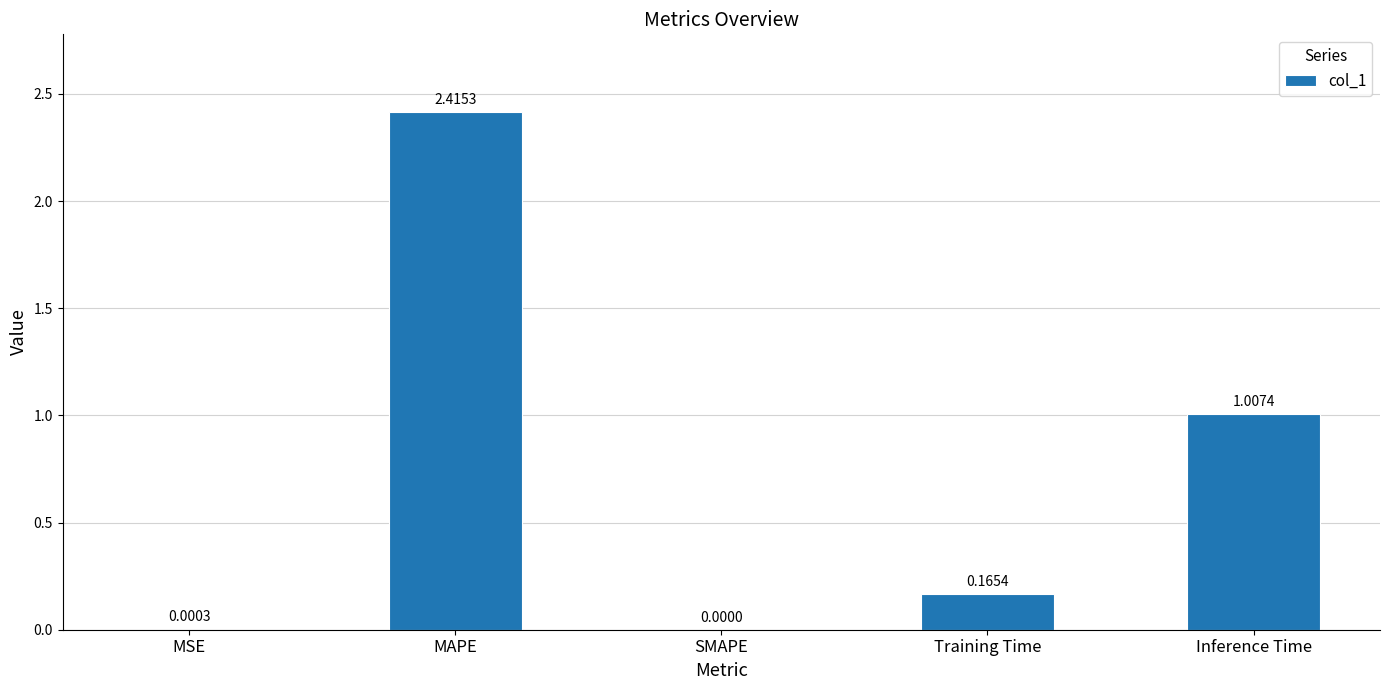

Which label corresponds to the largest value in the chart?

MAPE